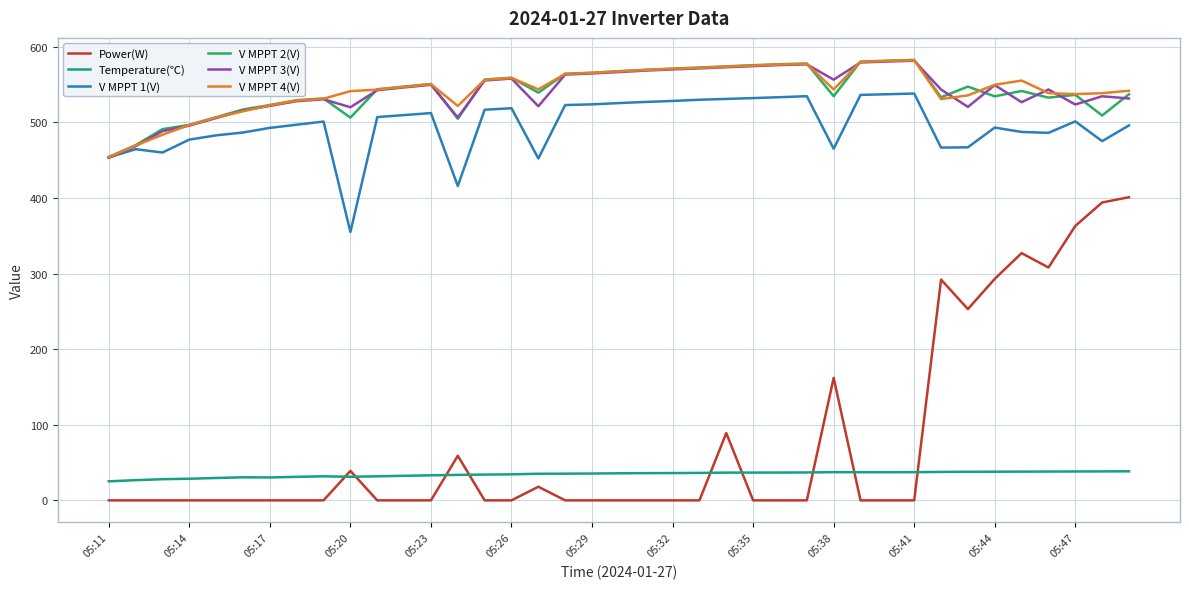

What is the difference between the second highest and second lowest values in the V MPPT 3(V) series?

112.0